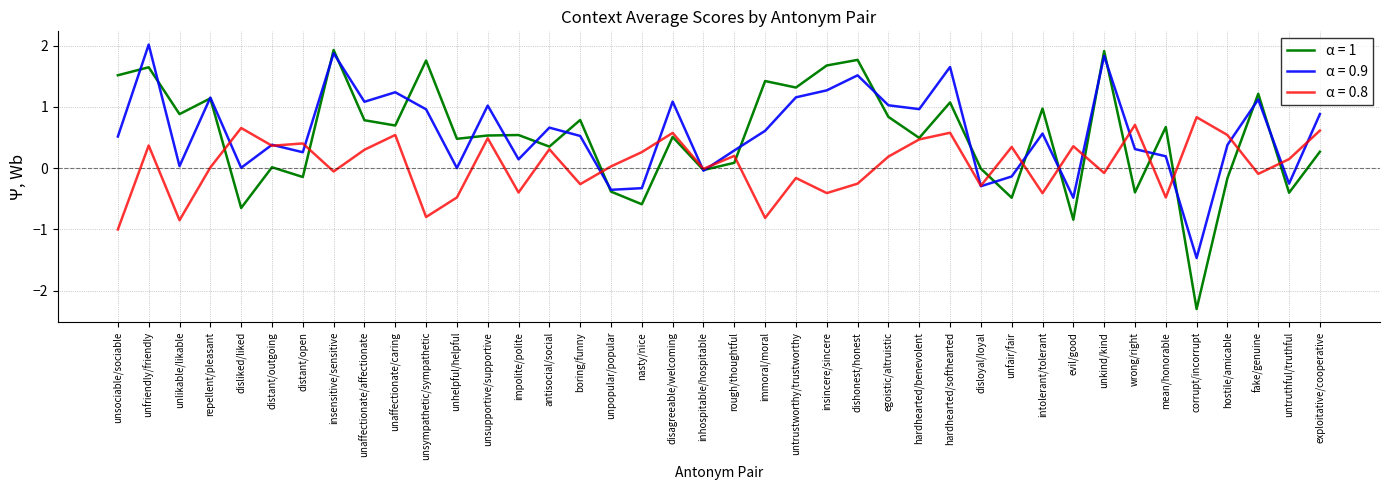

Which series has the widest spread of values?

α = 1